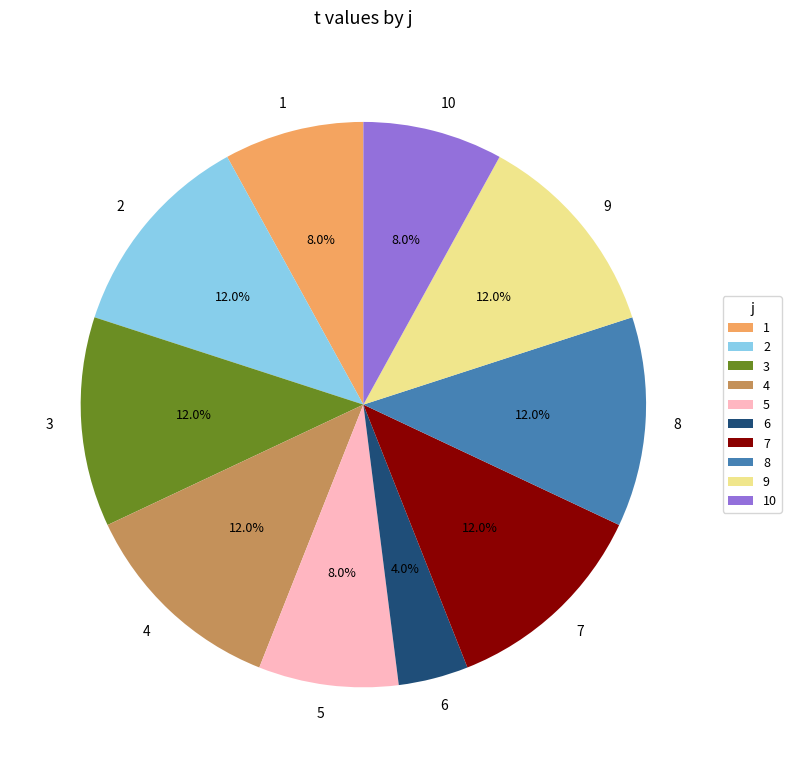

To the nearest percent, what percentage of the pie is 7?

12%